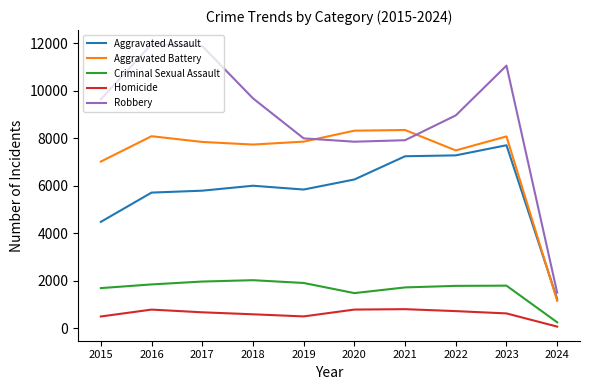

What is the total value across all series at 2021?

26031